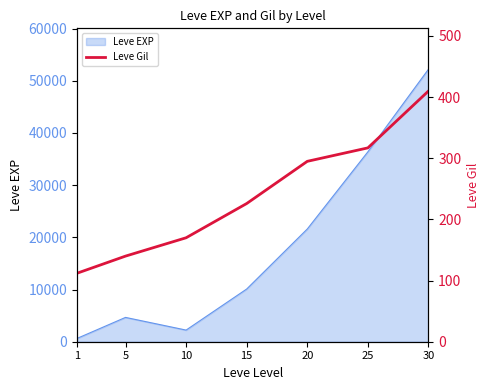

True or false: the data shows 295 at 20.

True